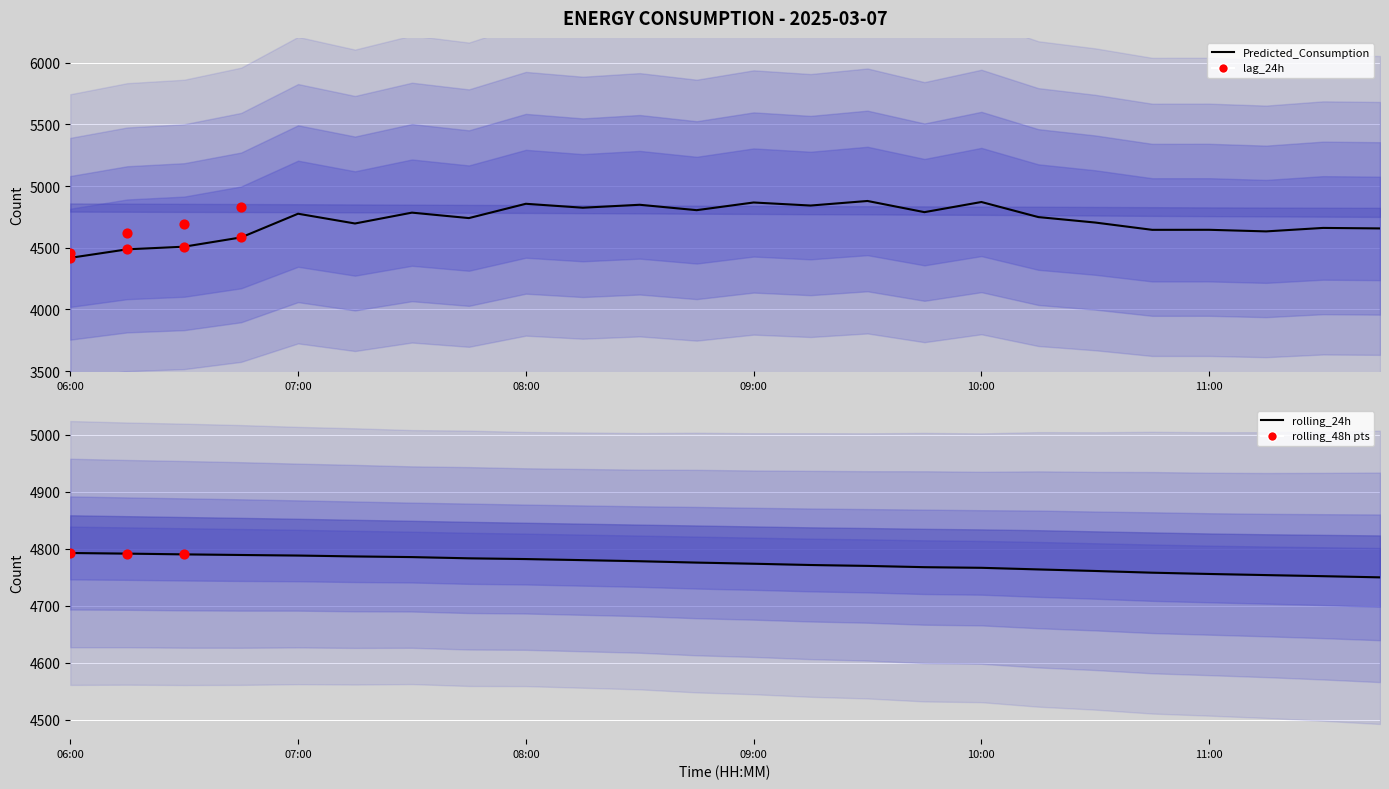

Which series contains the highest Y value?

Predicted_Consumption